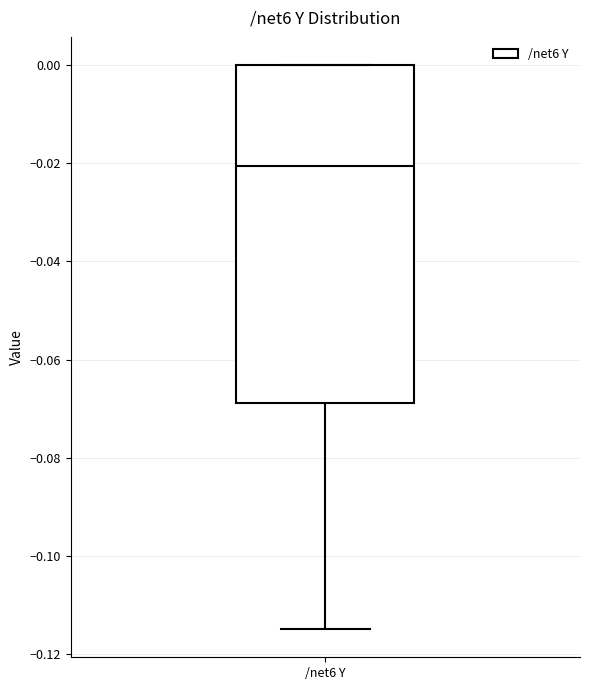

Transcribe this box plot: give where the median line is, the range the box spans, and where the two whiskers end, as read against the y-axis. The values are not printed on the chart, so give them approximately, as read against the axis.

median -0.020, box -0.068 to 0.000, whiskers -0.114 to 0.000